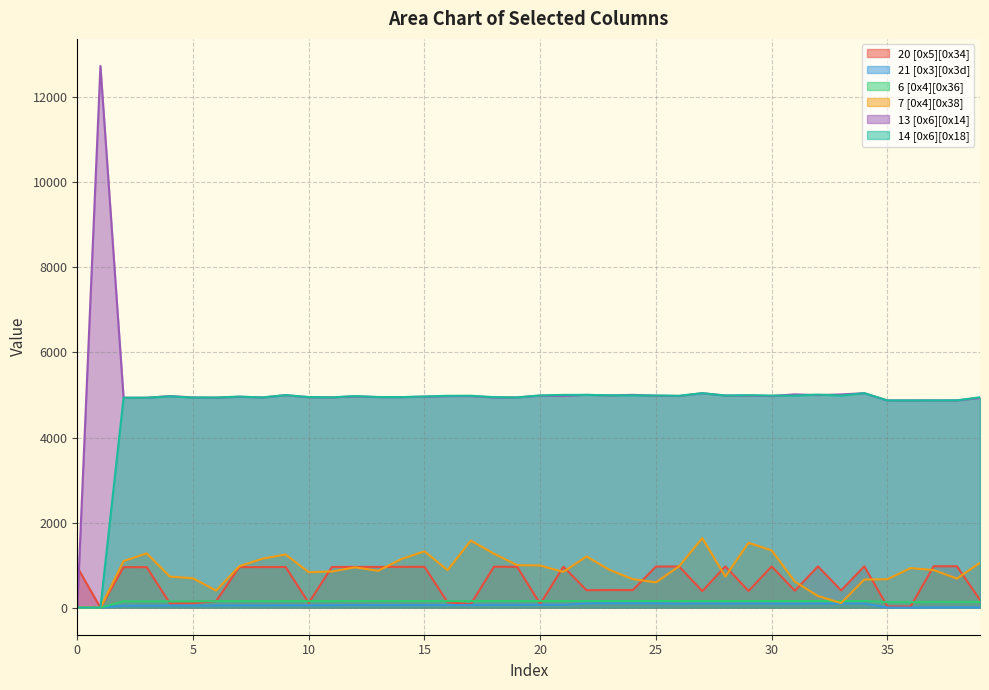

What are all the series names shown in the legend?

20 [0x5][0x34], 21 [0x3][0x3d], 6 [0x4][0x36], 7 [0x4][0x38], 13 [0x6][0x14], 14 [0x6][0x18]